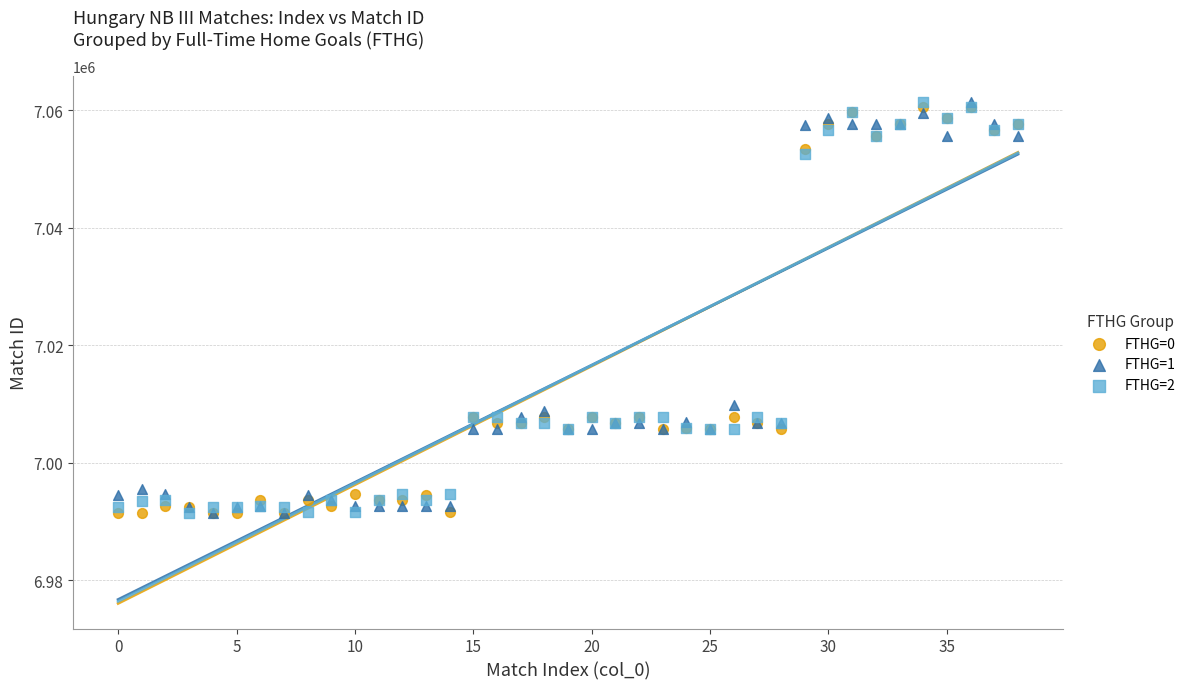

Across all series, what Y value is closest to 7026469?

7009760